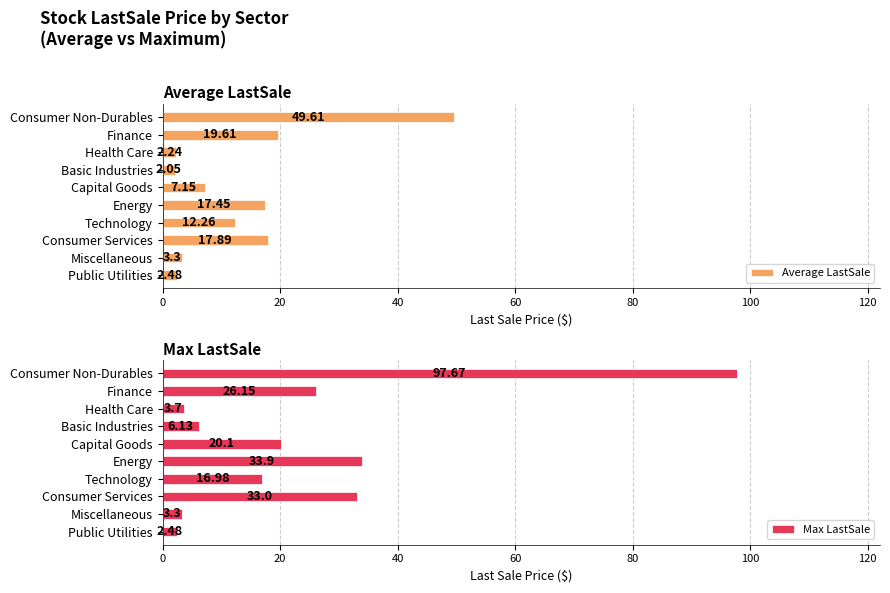

Which series has the widest spread of values?

Max LastSale